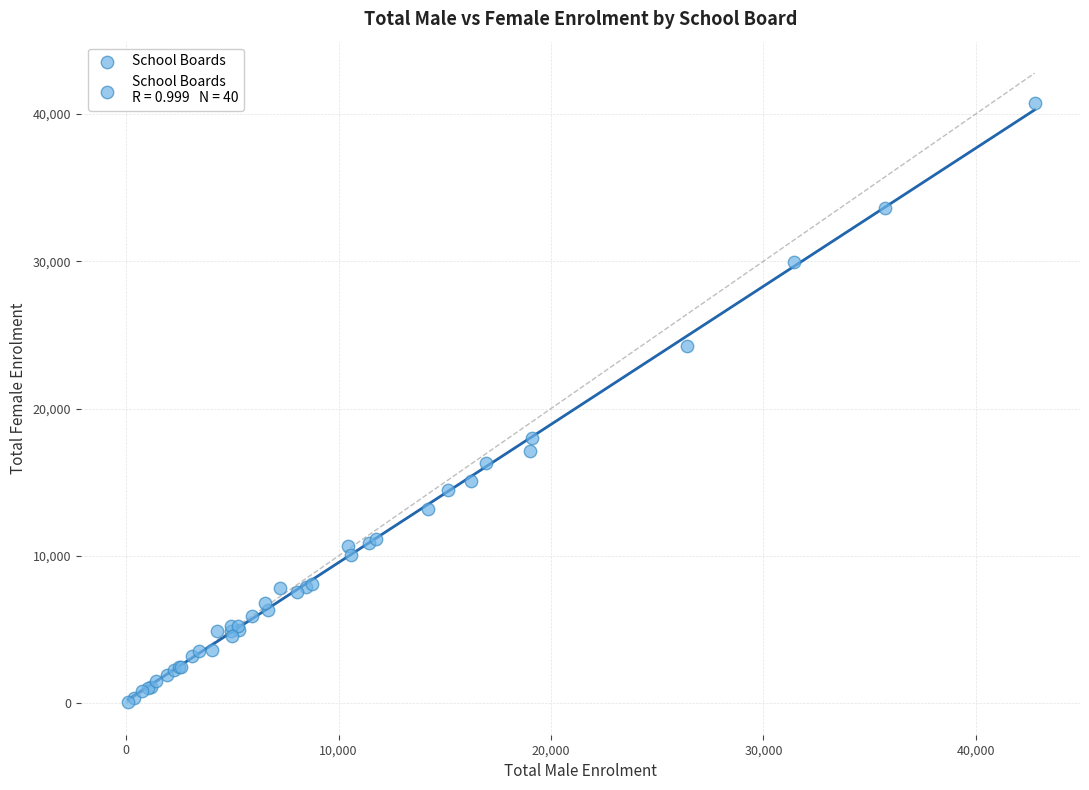

What Y value in the scatter plot is closest to 20411?

18024